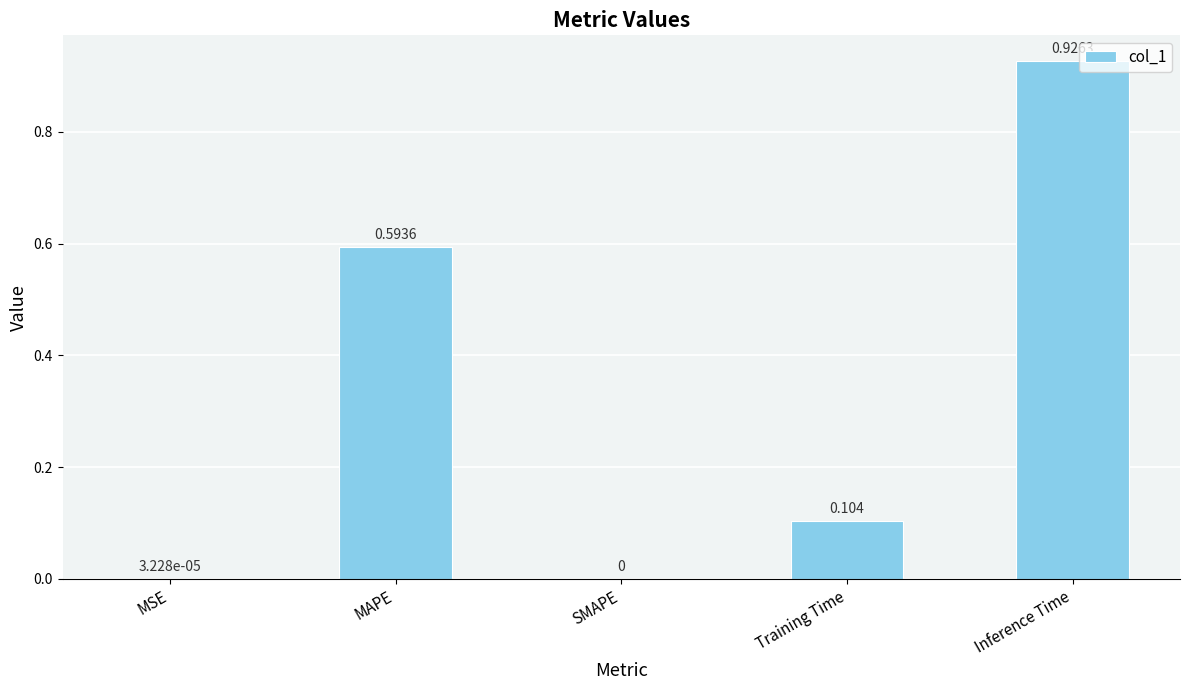

What is the sum of the values at Inference Time and Training Time?

1.0